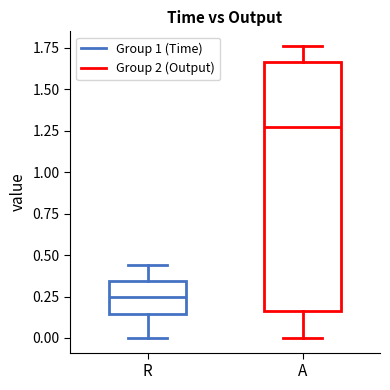

Reading left to right, read every box against the y-axis: the position of its median line, the range the box covers, and the ends of its whiskers. The values are not printed on the chart, so give them approximately, as read against the axis.

R: median 0.25, box 0.15 to 0.35, whiskers 0.00 to 0.45
A: median 1.30, box 0.15 to 1.65, whiskers 0.00 to 1.75